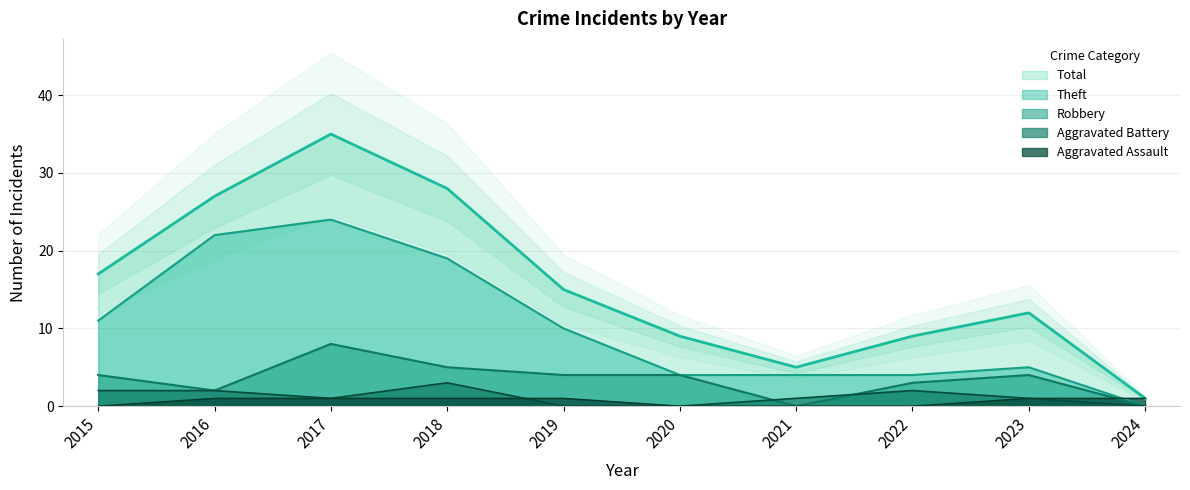

At which label is Robbery closest to 4?

2015